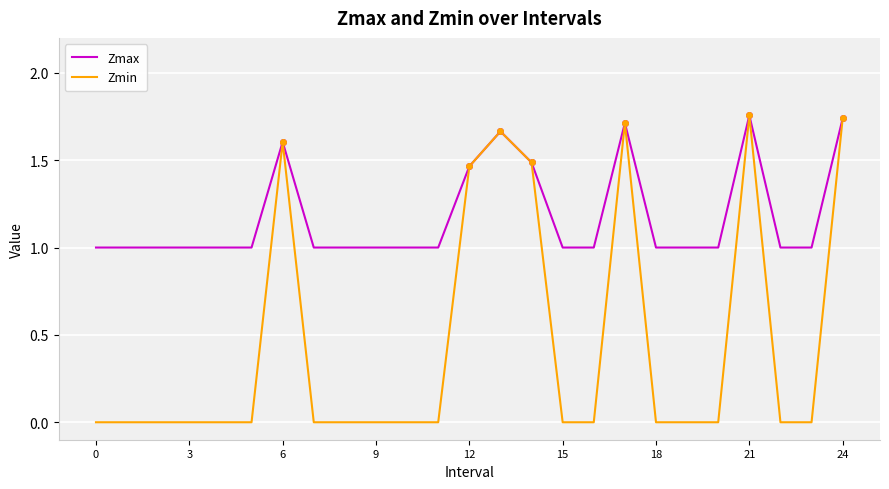

List the series in order of their overall mean, highest first.

Zmax, Zmin